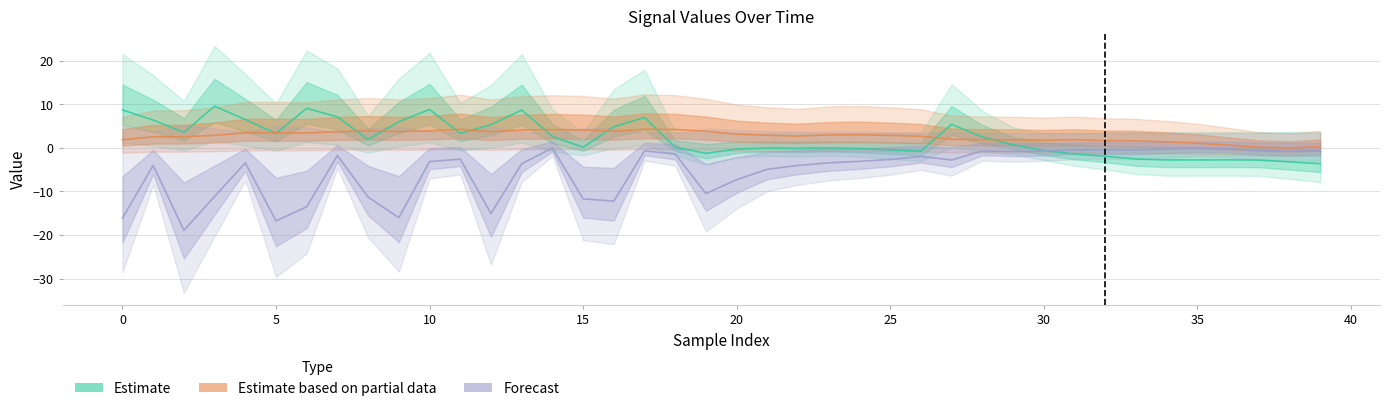

Which category has the highest value in the Forecast series?

14